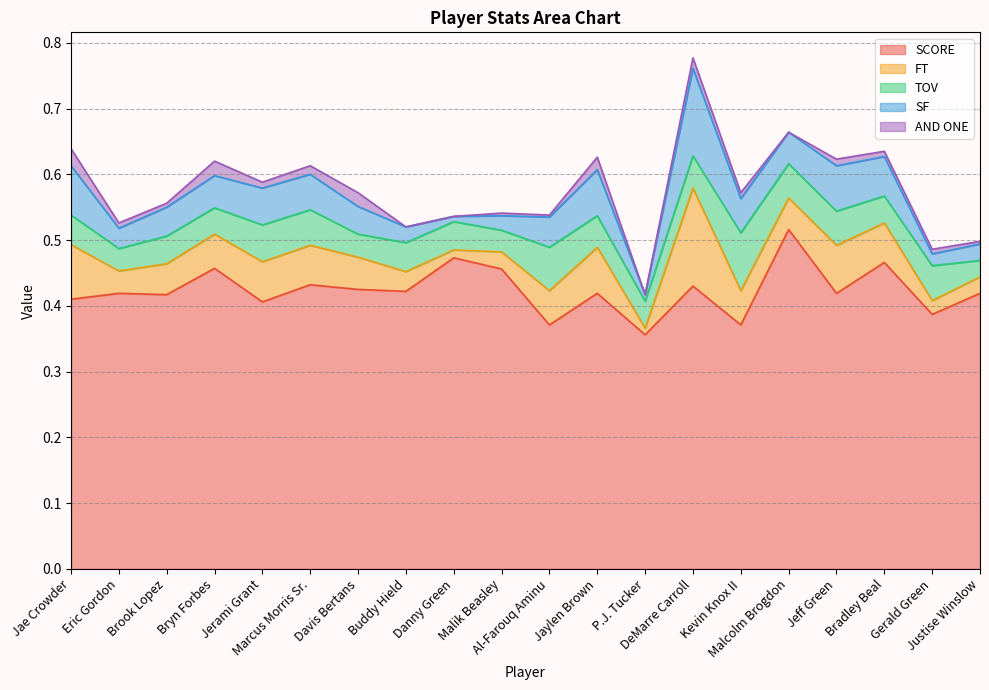

Where is the first local maximum for AND ONE?

Bryn Forbes